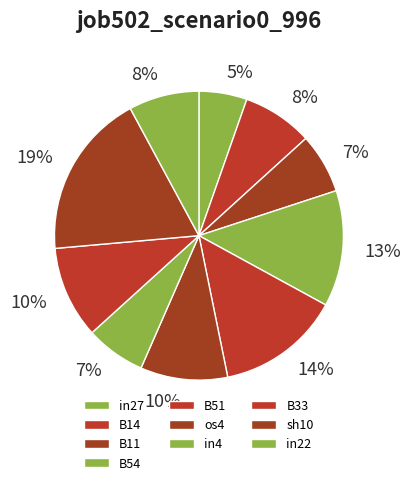

Which slice is the largest?

sh10